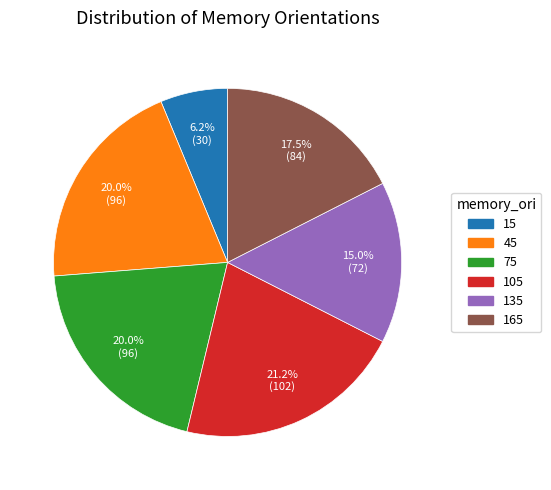

Between 105 and 165, which is larger?

105